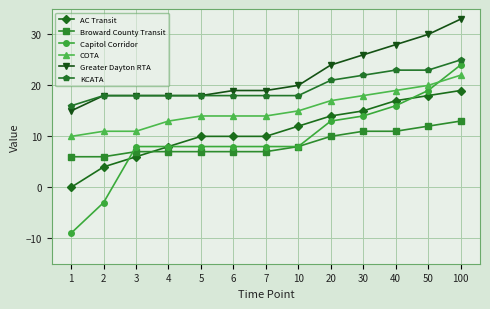

What is the sum of all Capitol Corridor values?

122